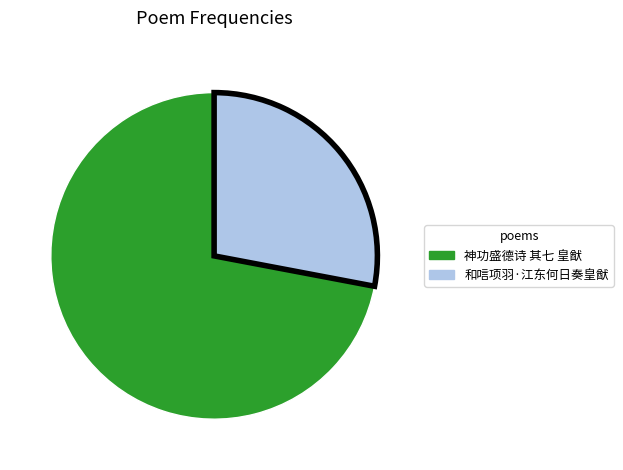

Which slice is the smallest?

和唁项羽·江东何日奏皇猷